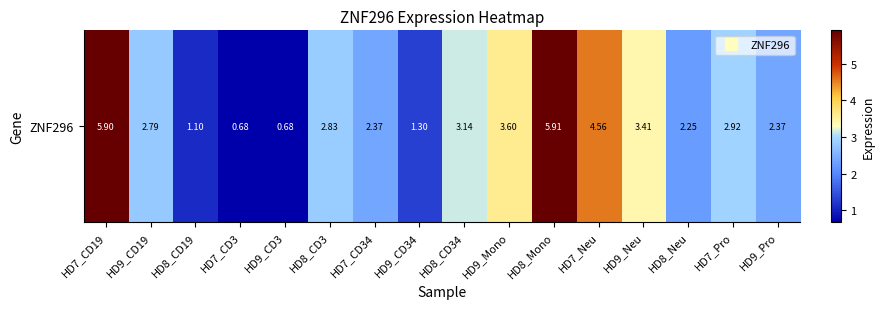

Count the number of values greater than 2.

12